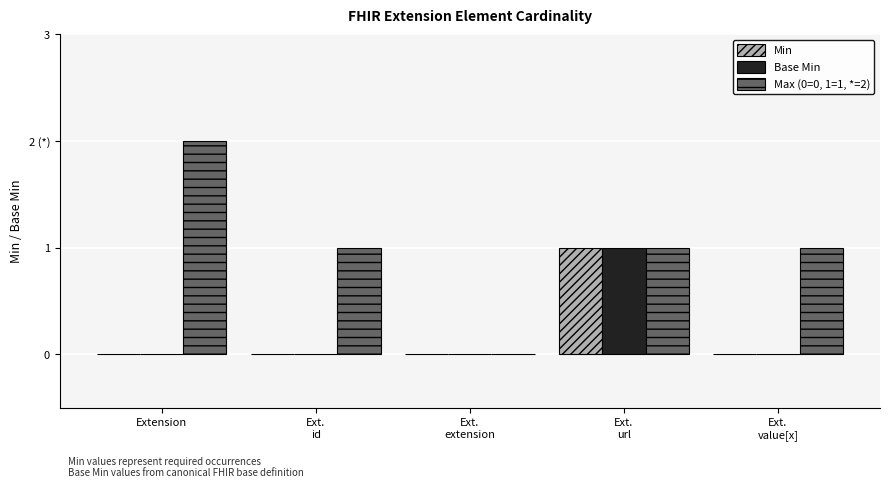

Read the Max (0=0, 1=1, *=2) value at Ext.
value[x].

1